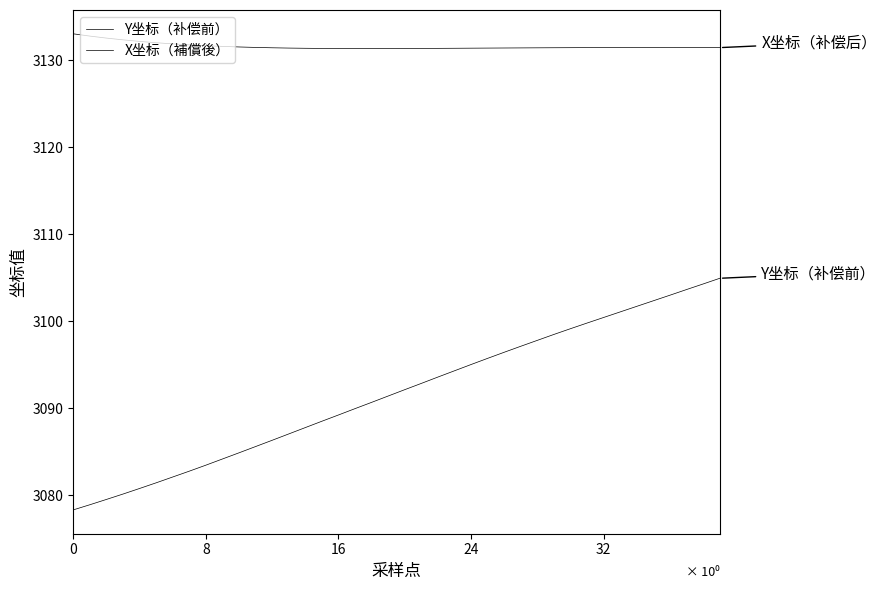

Does the chart display data point markers on the line(s)?

No